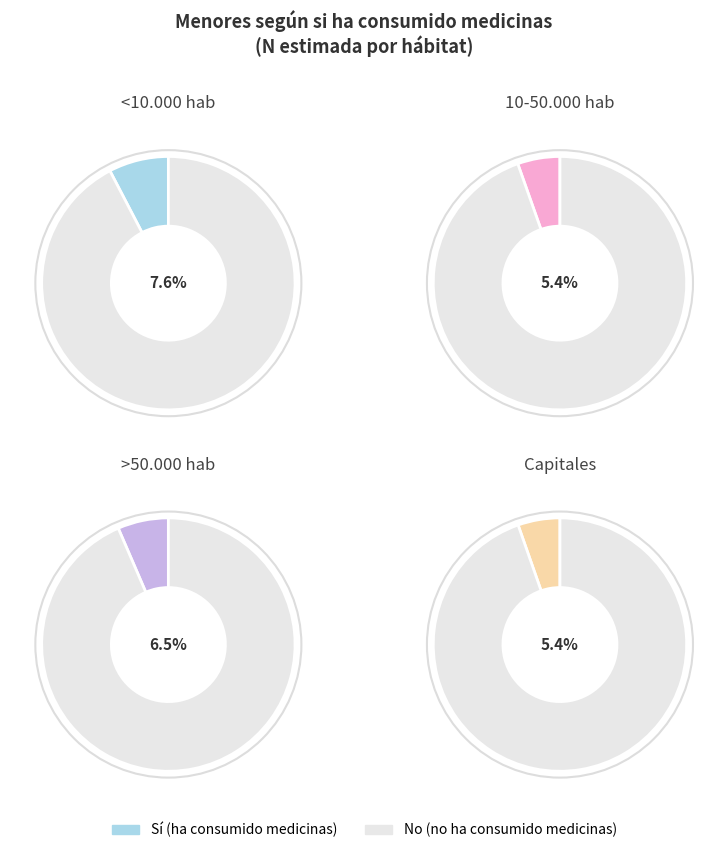

True or false: Capitales accounts for 28% of the total.

False